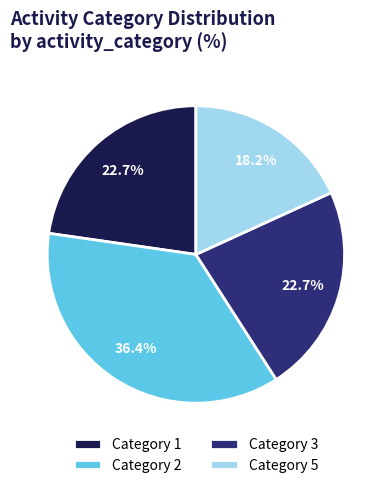

Is Category 2 the majority of the pie?

No